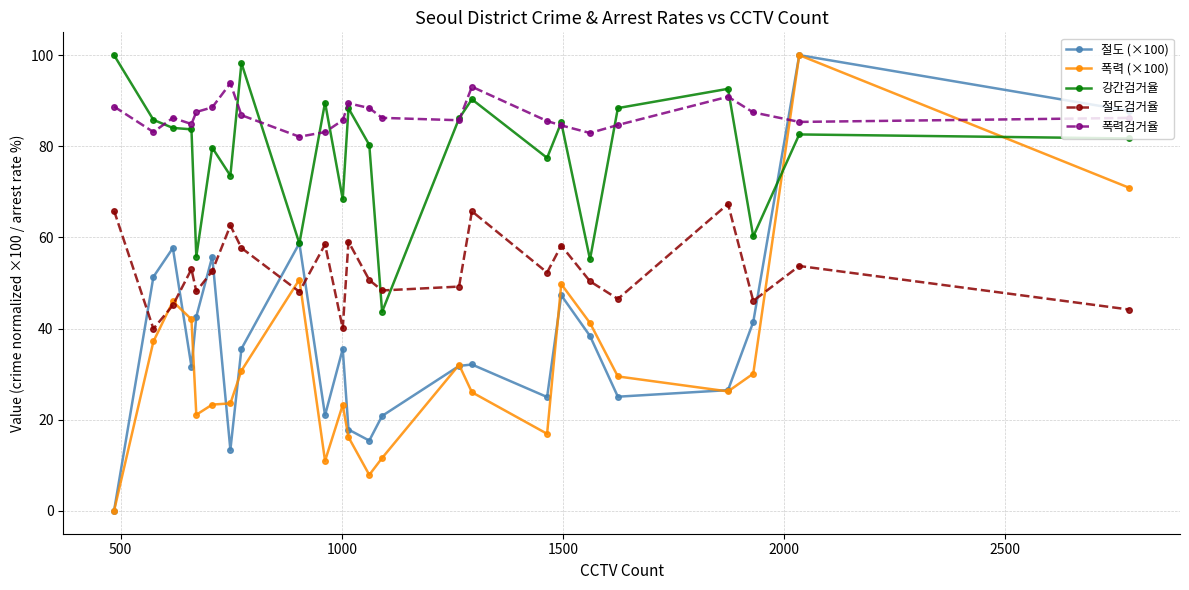

How many interior local peaks does the 절도검거율 series have?

8